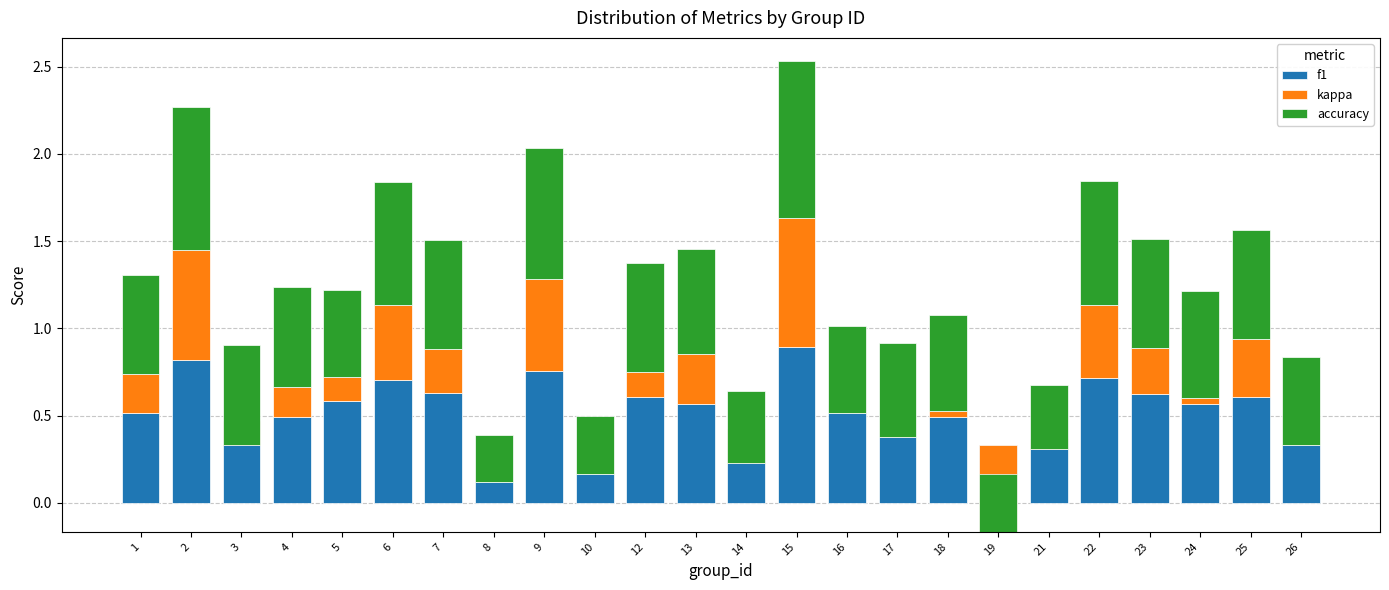

What is the total value across all series at 6?

1.8